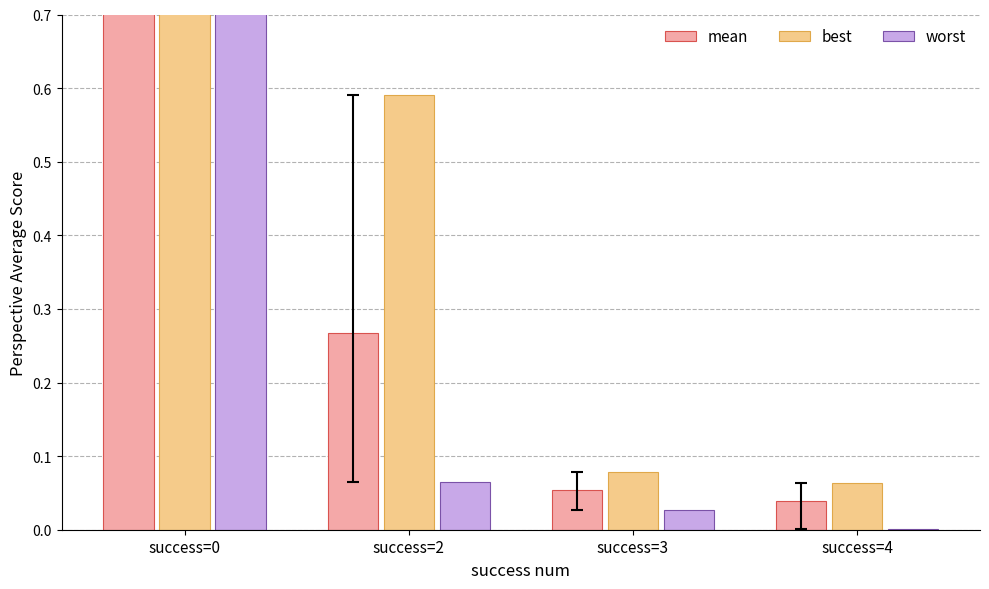

Reading left to right, what are all the values shown in this chart?

mean: success=0=3.0	success=2=0.3	success=3=0.1	success=4=0.0
best: success=0=3.4	success=2=0.6	success=3=0.1	success=4=0.1
worst: success=0=2.6	success=2=0.1	success=3=0.0	success=4=0.0